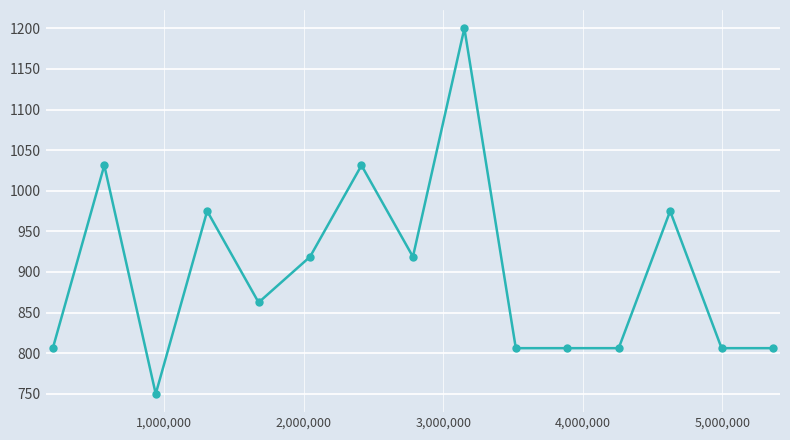

What is the sum of all values?

13500.0